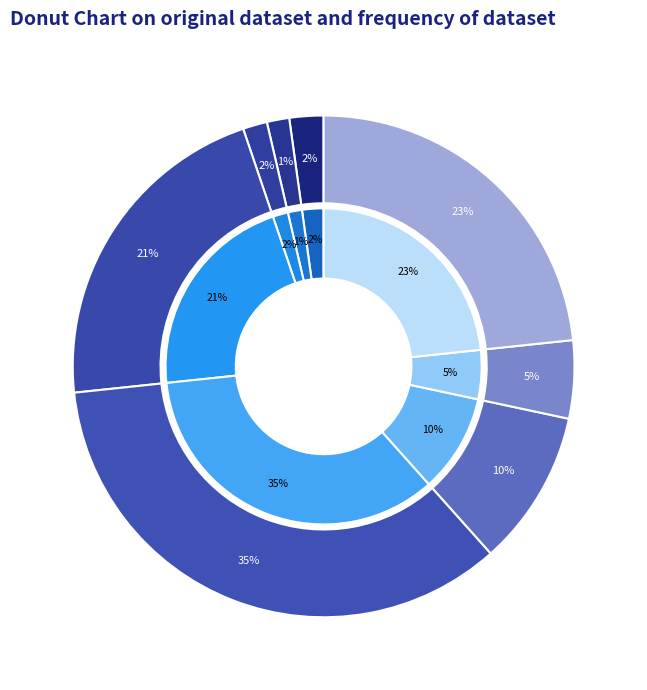

To the nearest percent, what percentage of the pie is 5?

10%